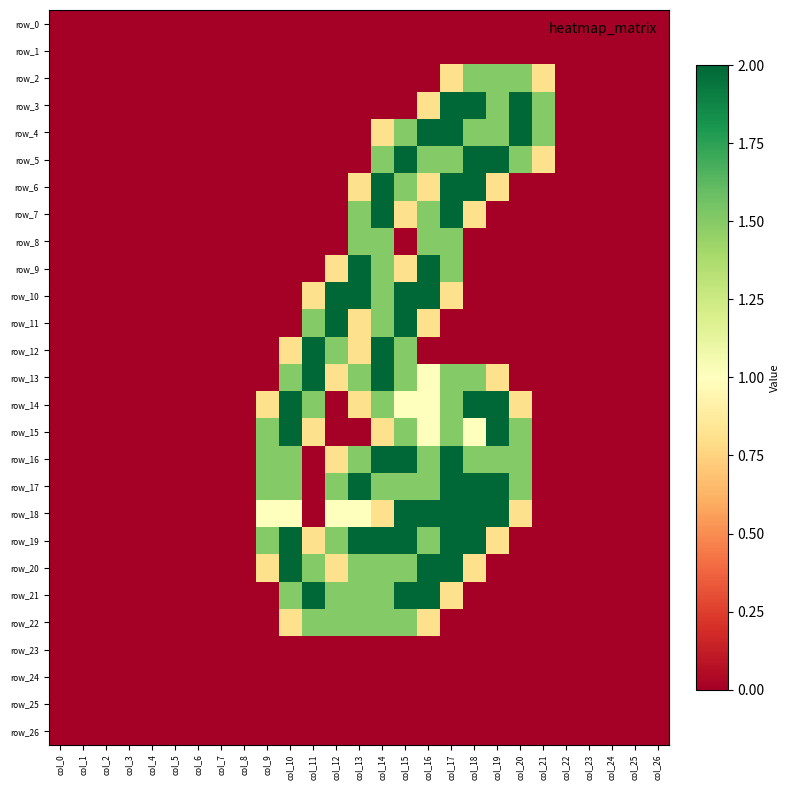

Which has a higher value, col_2 or col_8?

col_2